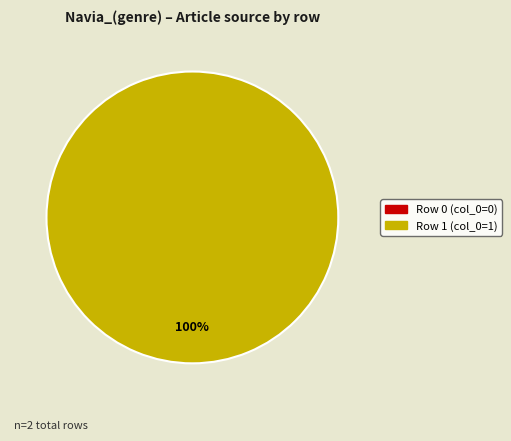

To the nearest percent, what is the difference between the Row 0 and Row 1 slice percentages?

100%